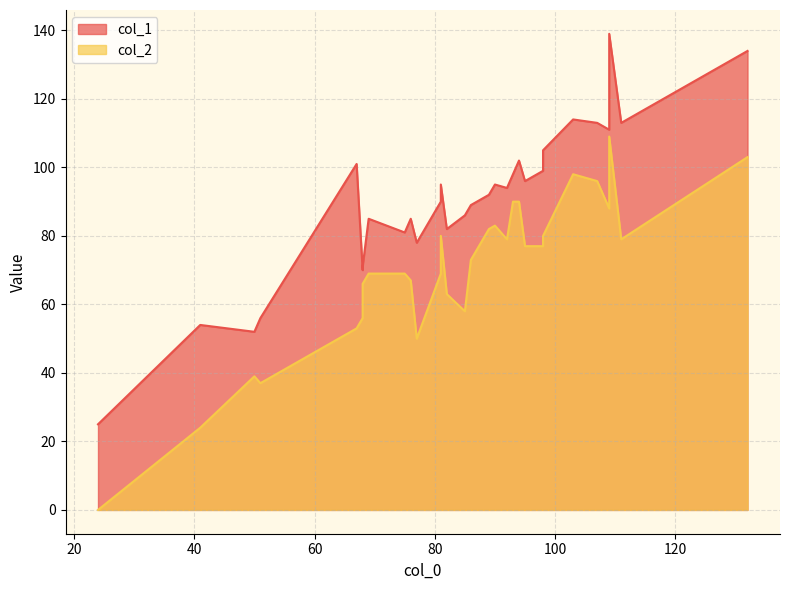

What is the value of the col_1 point at the 30th from the left?

139